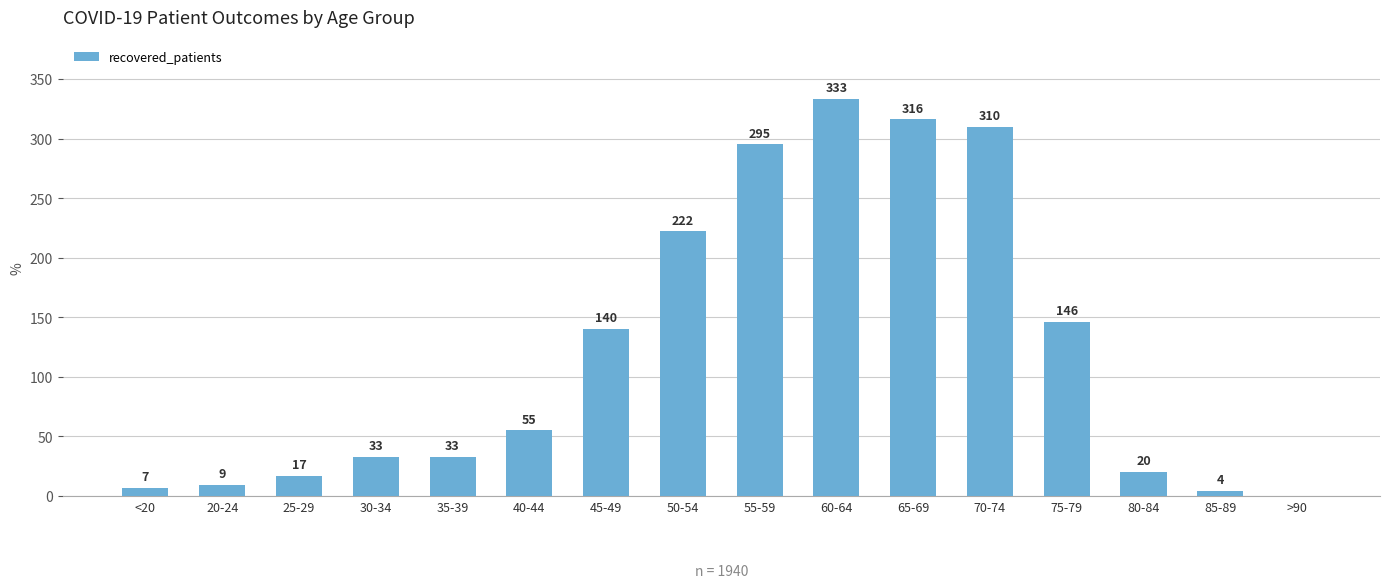

True or false: the data shows 246 at 75-79.

False